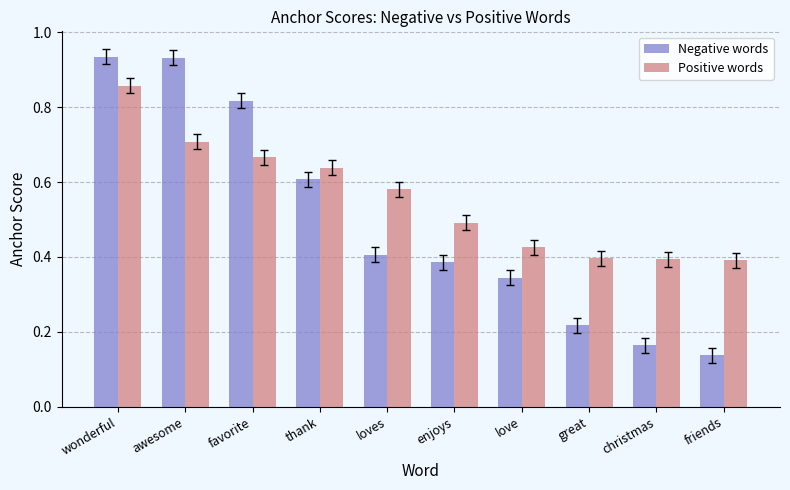

Between loves and friends, which series saw the biggest shift?

Negative words